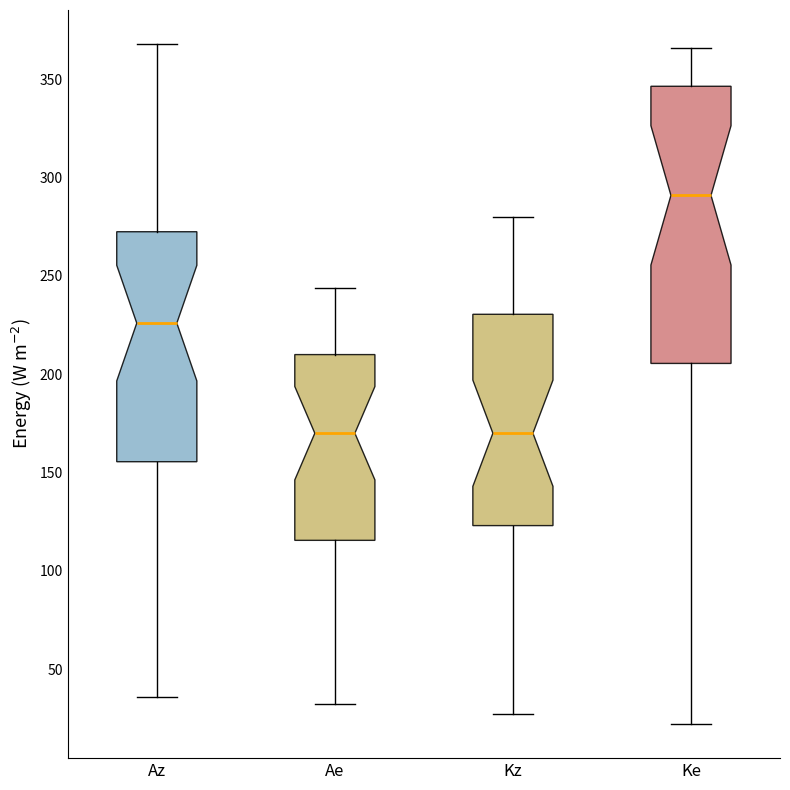

Reading left to right, transcribe this box plot: for each box, give where its median line is, the range the box spans, and where its two whiskers end, as read against the y-axis. The values are not printed on the chart, so give them approximately, as read against the axis.

Az: median 225, box 155 to 275, whiskers 35 to 370
Ae: median 170, box 115 to 210, whiskers 30 to 245
Kz: median 170, box 125 to 230, whiskers 25 to 280
Ke: median 290, box 205 to 345, whiskers 20 to 365